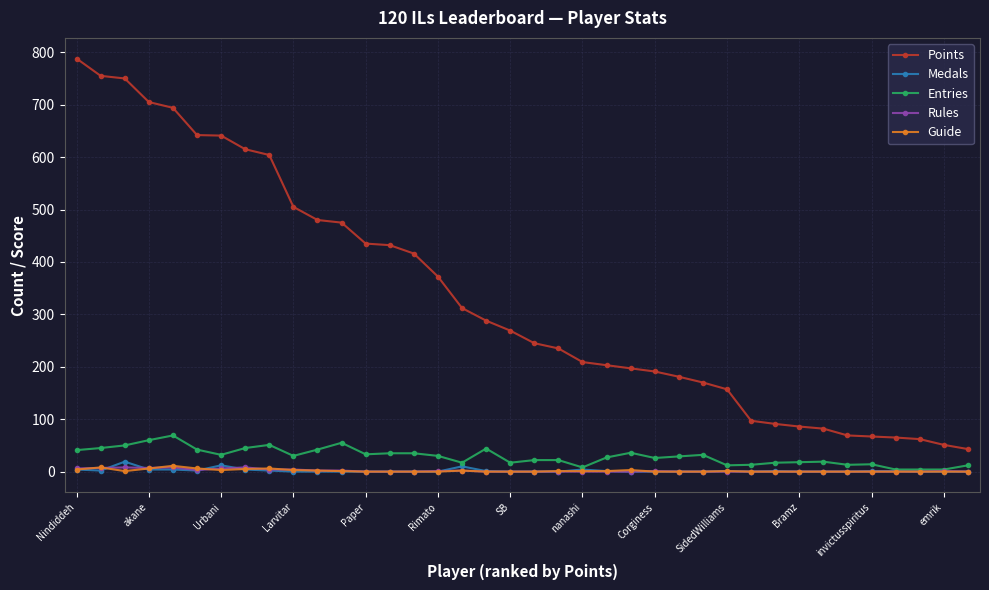

What is the lowest value of the Points series?

43